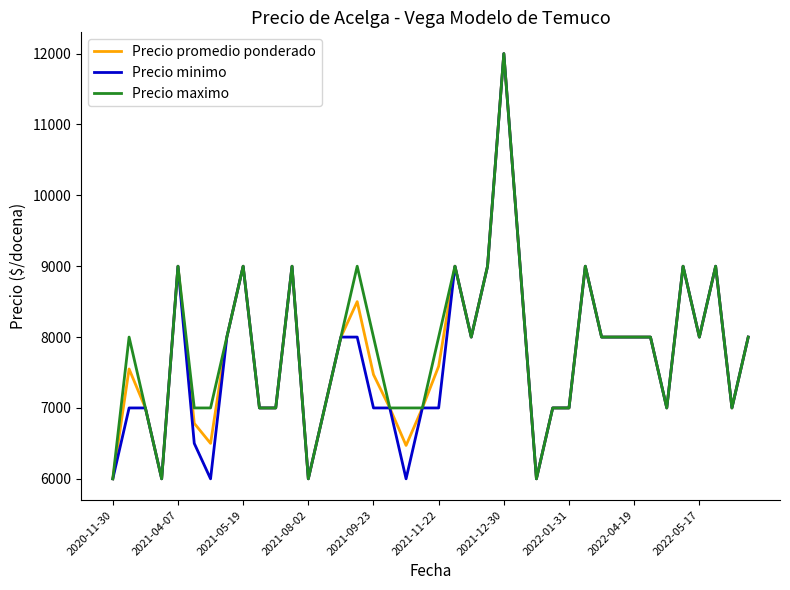

What is the smallest value displayed?

6000